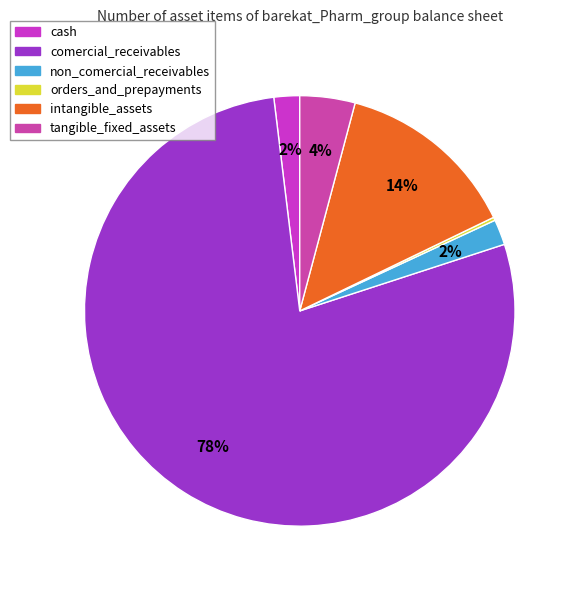

Is non_comercial_receivables the majority of the pie?

No